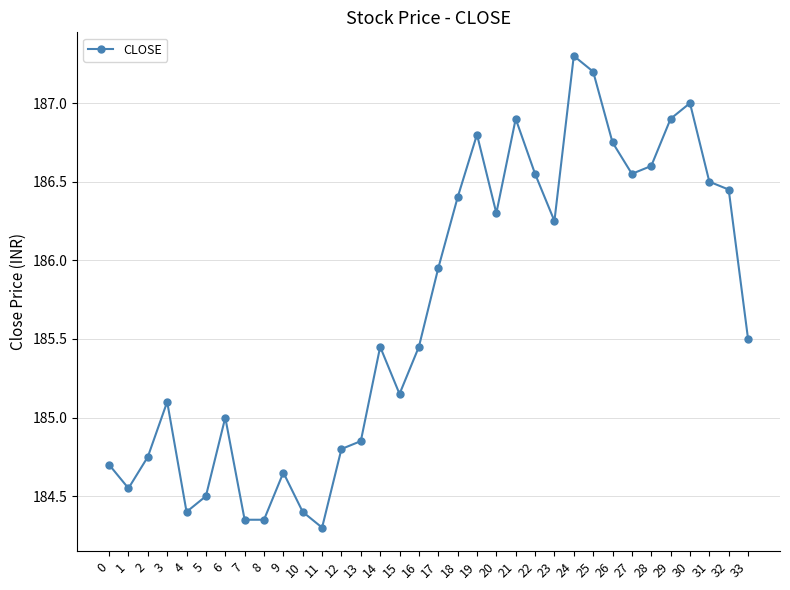

How many lines are shown in the chart?

1